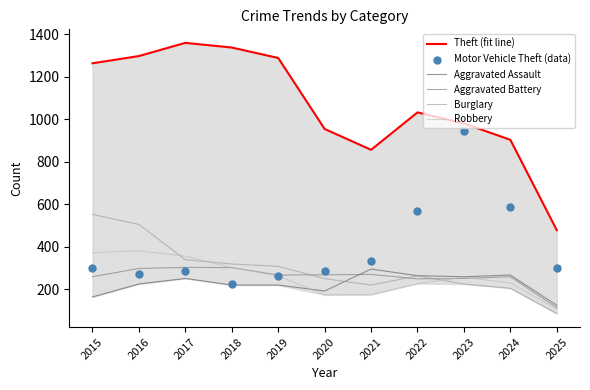

Which series has the widest spread of Y values?

Theft (fit line)